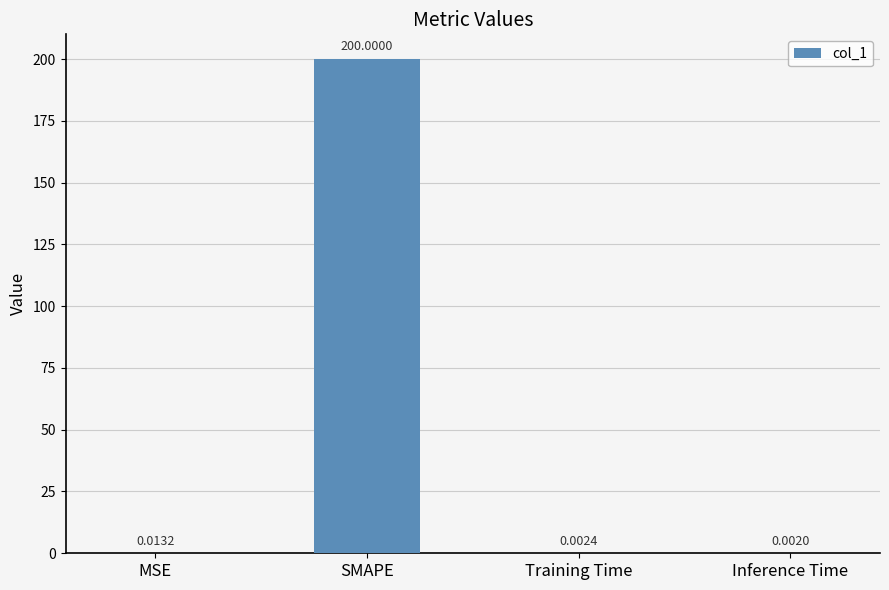

Between SMAPE and Training Time, which is larger?

SMAPE